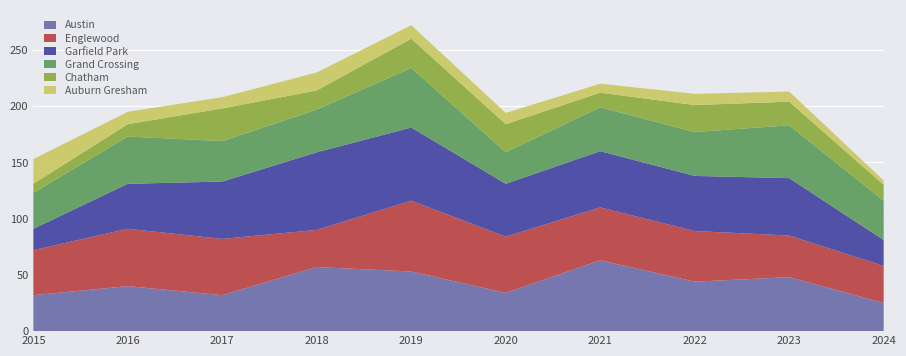

Reading right to left, list all the values displayed in this chart.

Austin: 25	48	44	63	34	53	57	32	40	32
Englewood: 33	37	45	47	50	63	33	50	51	40
Garfield Park: 23	51	49	50	47	65	69	51	40	19
Grand Crossing: 35	47	39	39	28	53	38	36	42	32
Chatham: 14	21	24	13	25	26	17	29	11	8
Auburn Gresham: 4	9	10	8	10	12	16	10	11	22